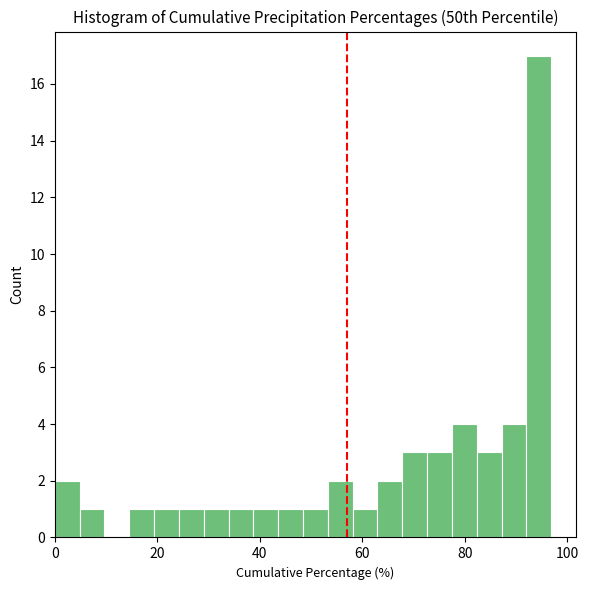

Around what value on the x-axis is the tallest bar? Give the approximate position of its centre, as read against the axis.

94